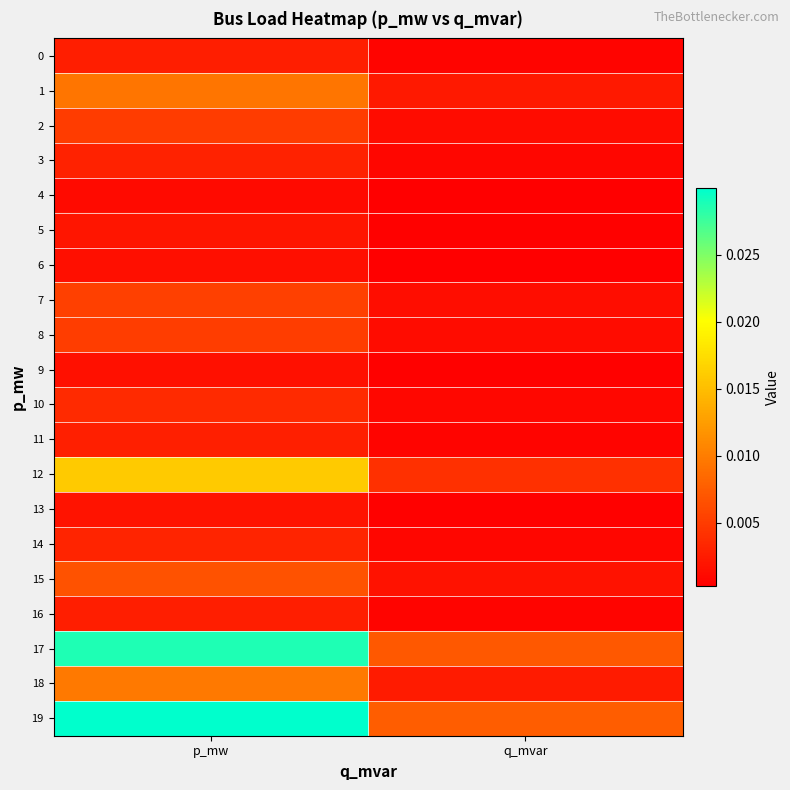

Rank the series at q_mvar from lowest to highest value.

4, 6, 9, 13, 5, 0, 16, 11, 3, 14, 10, 2, 8, 7, 15, 1, 18, 12, 17, 19